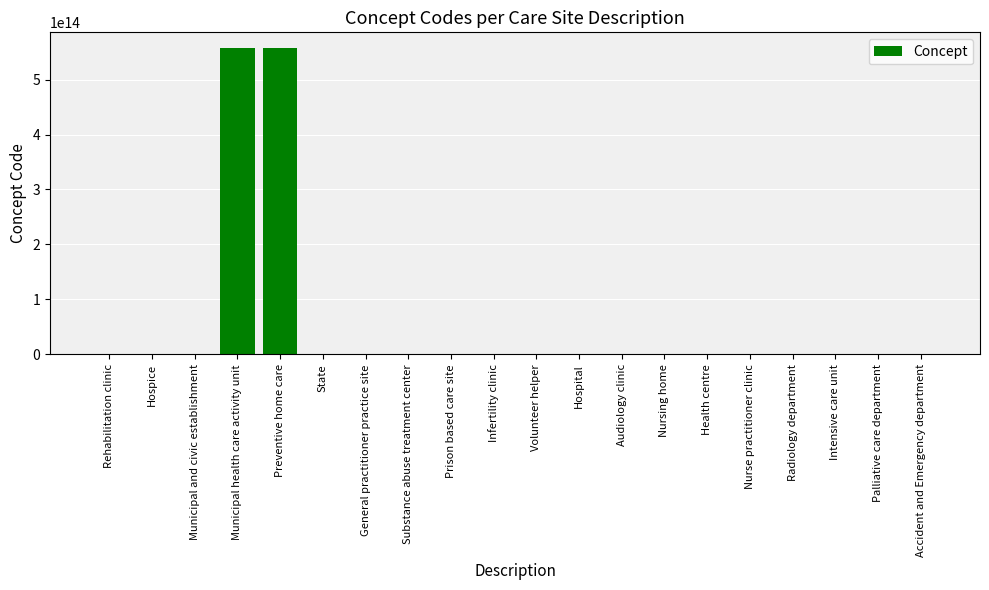

Where is the data nearest to the value 278950510041553?

Municipal health care activity unit